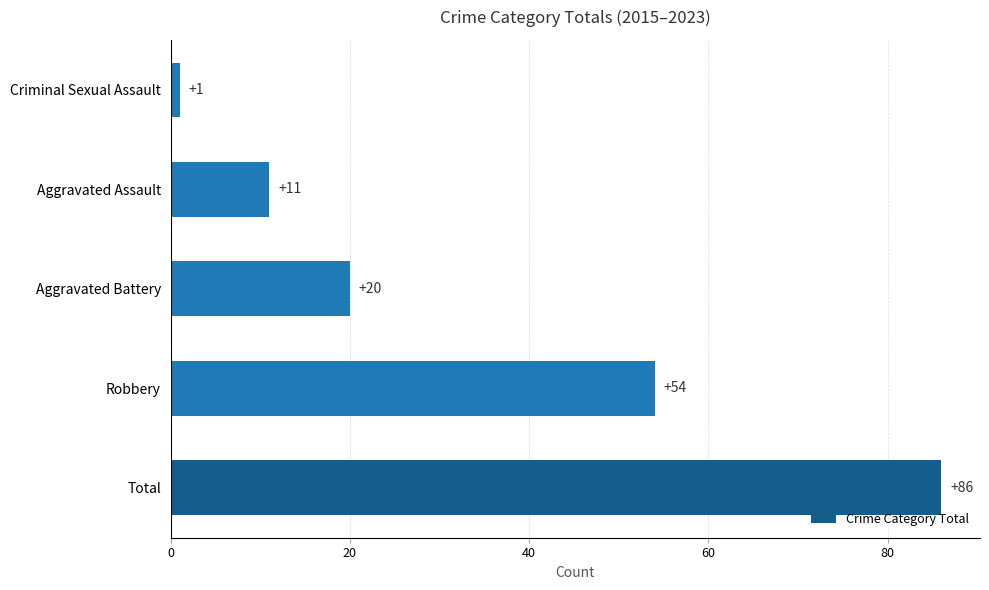

What is the change in value from Robbery to Aggravated Battery?

-34